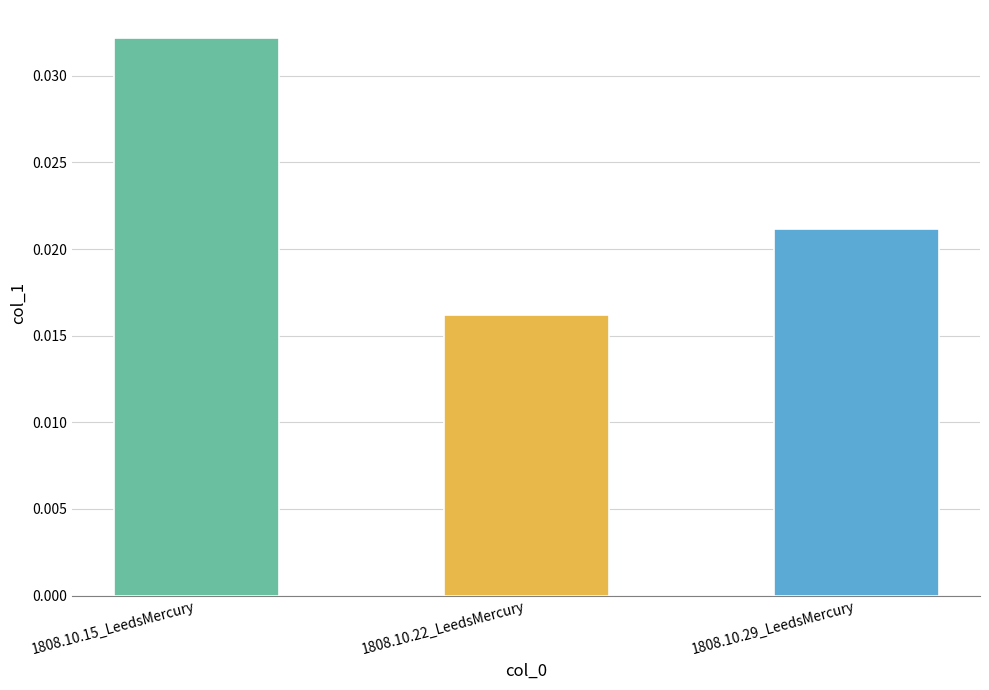

What position from the left is 1808.10.15_LeedsMercury?

1